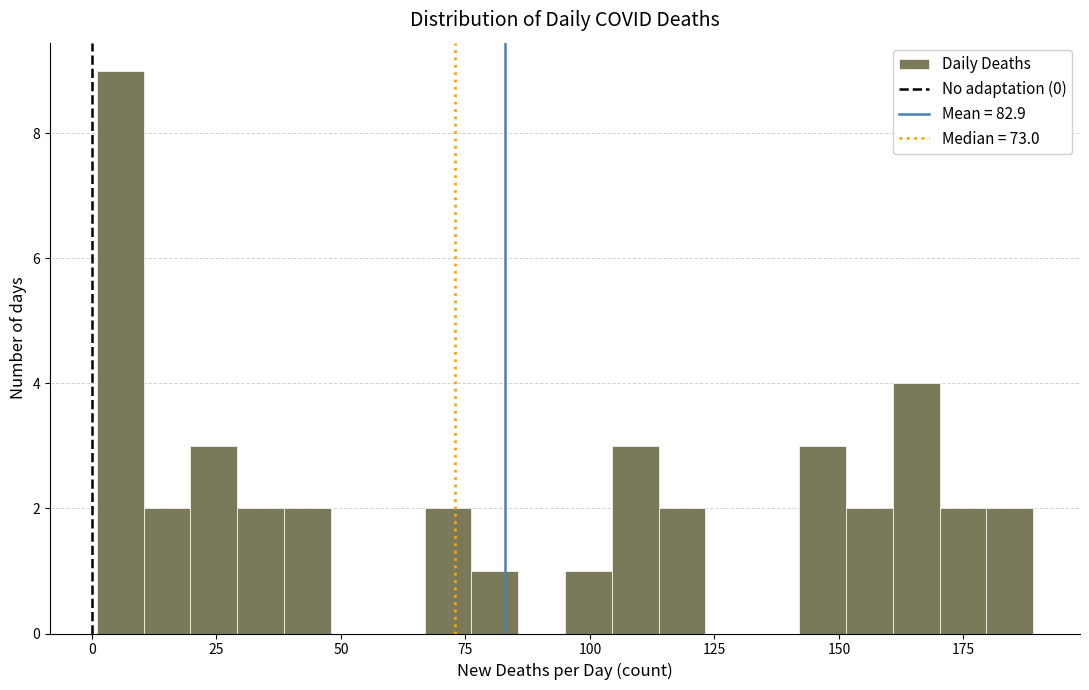

Around what value on the x-axis is the tallest bar? Give the approximate position of its centre, as read against the axis.

5